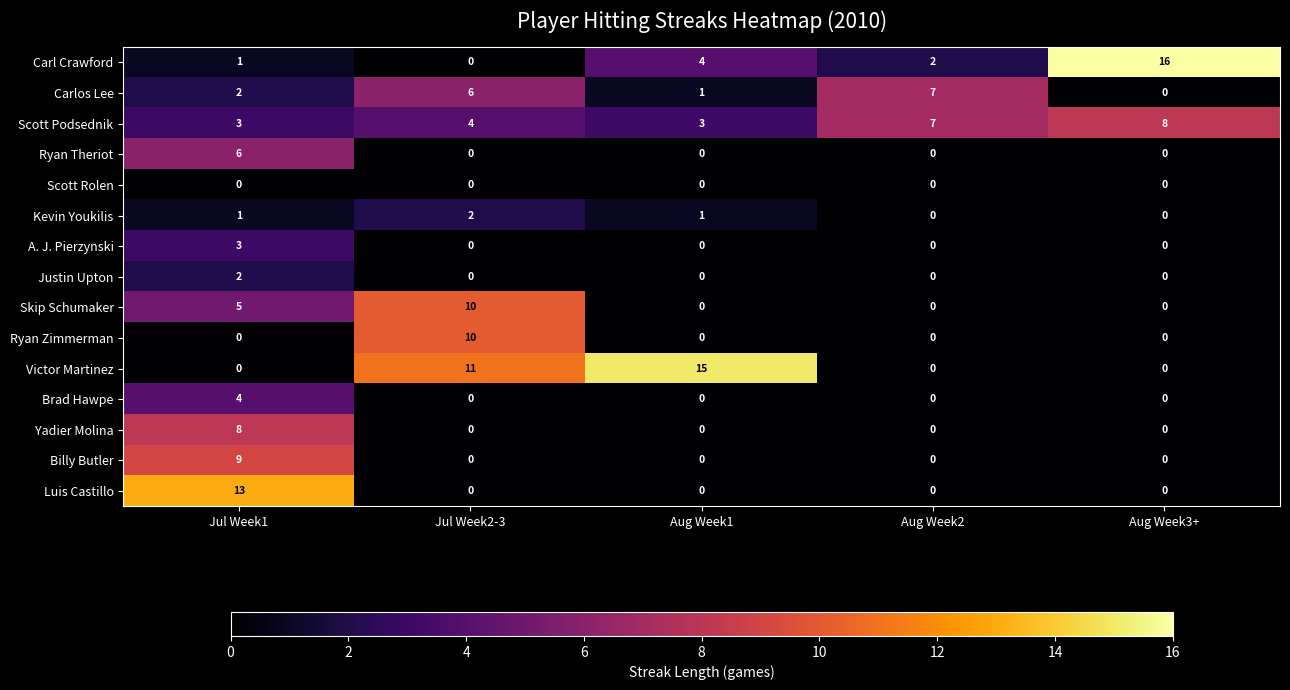

Which category has the highest value across all series?

Aug Week3+